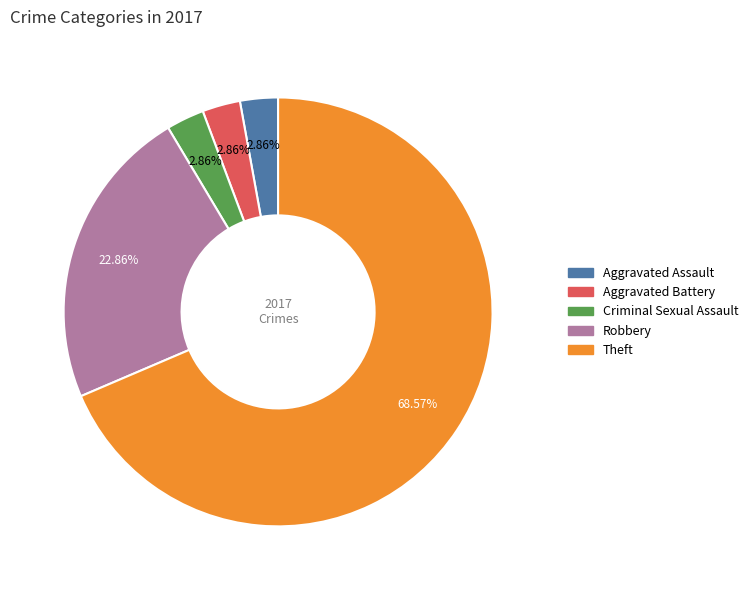

To the nearest percent, what is the average slice percentage?

20%